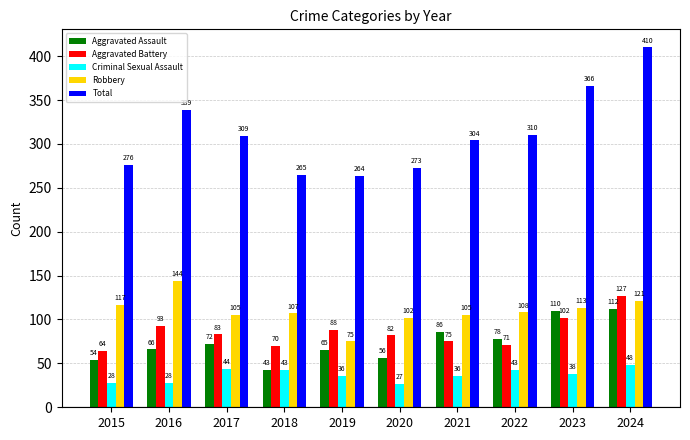

What value does the Robbery series have at 2015, to the nearest 10?

120